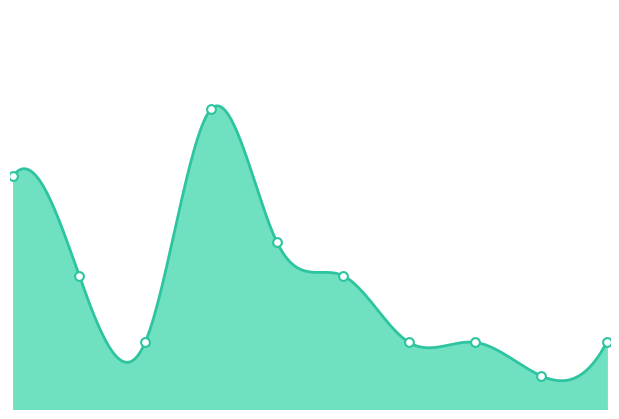

Between 2018 and 2019, which is larger?

2018